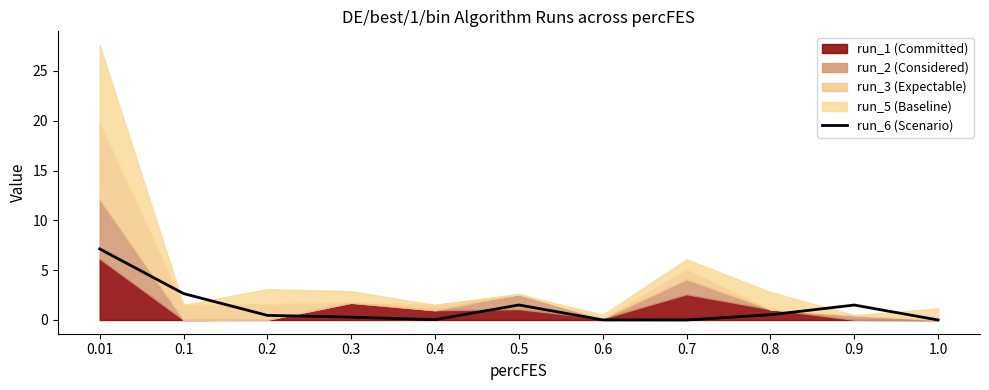

Which category has the highest value across all series?

0.01